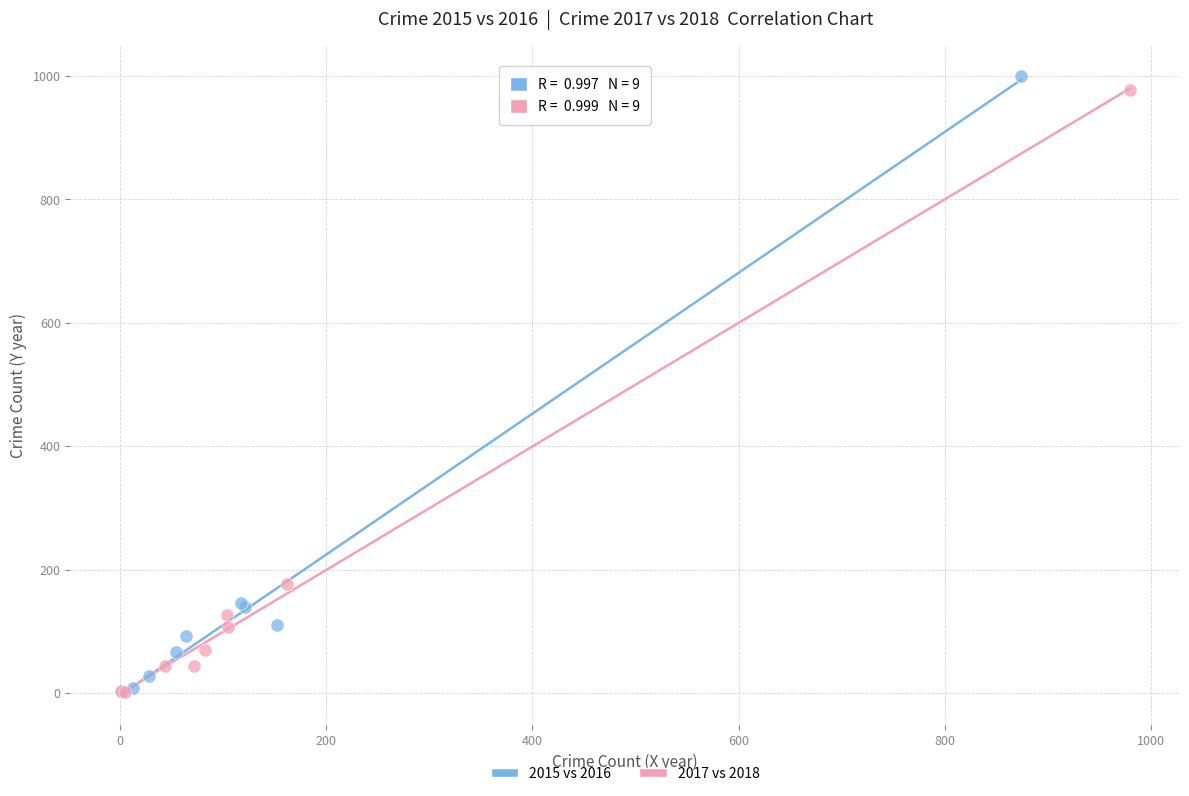

Which series has the widest spread of Y values?

2015 vs 2016